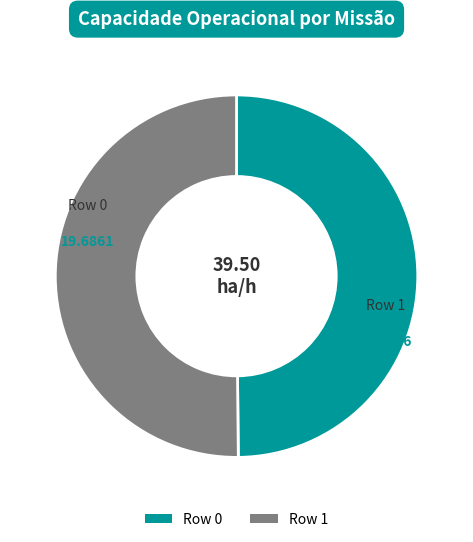

What is the ratio of the value at Row 1 to the value at Row 0?

1.0